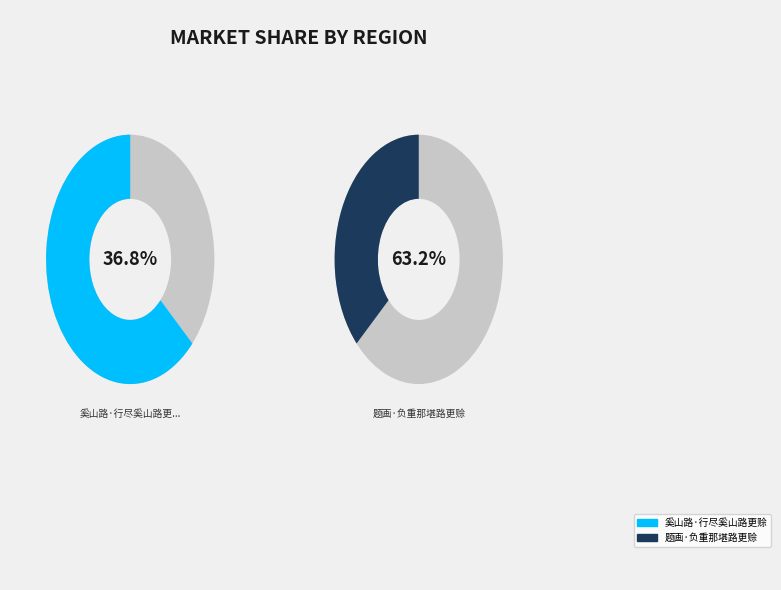

Count the number of slices in the pie.

2